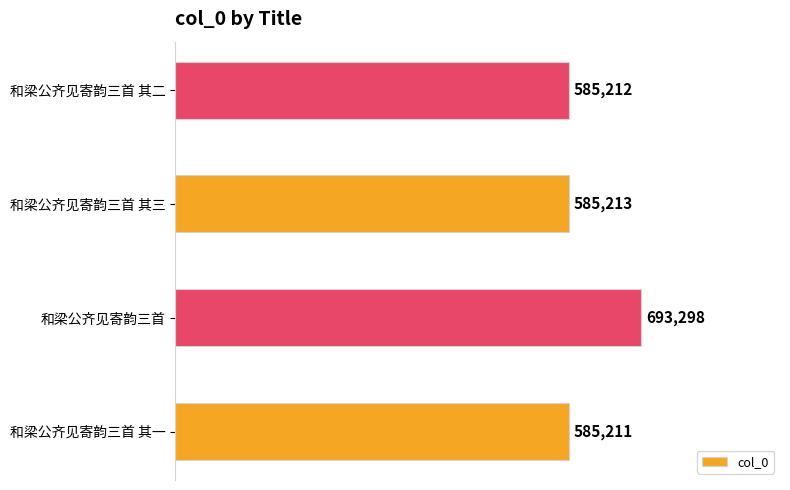

Are the bars horizontal?

Yes